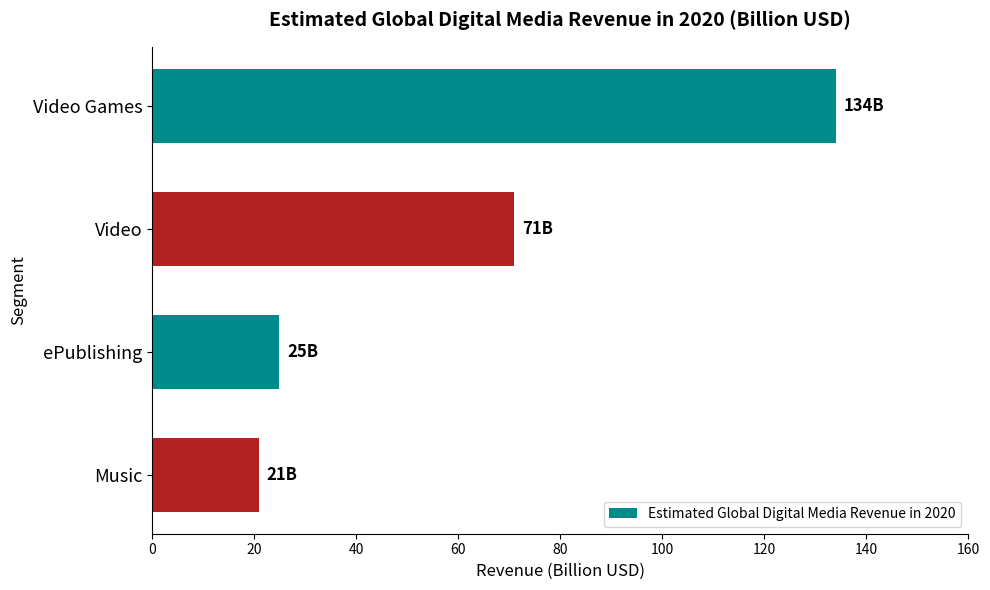

The value at Music is 28. True or false?

False